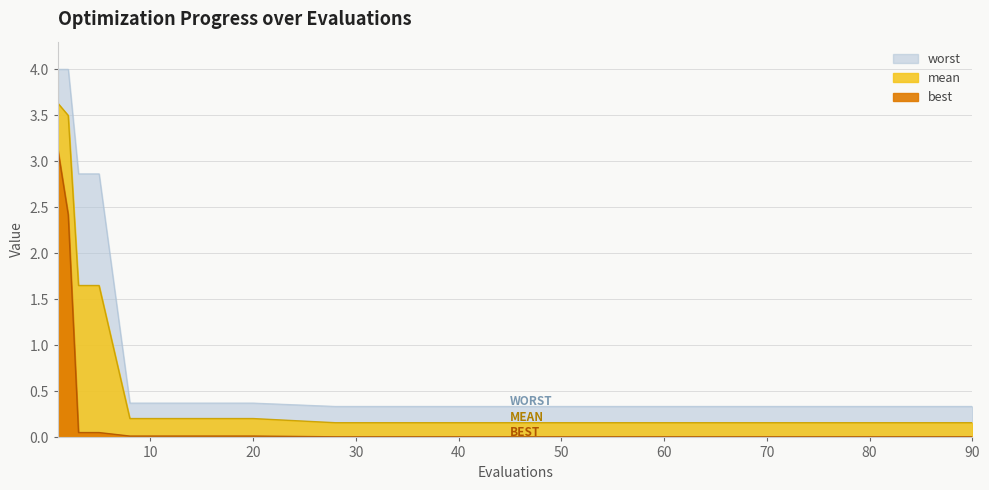

What is the greatest value displayed?

4.0